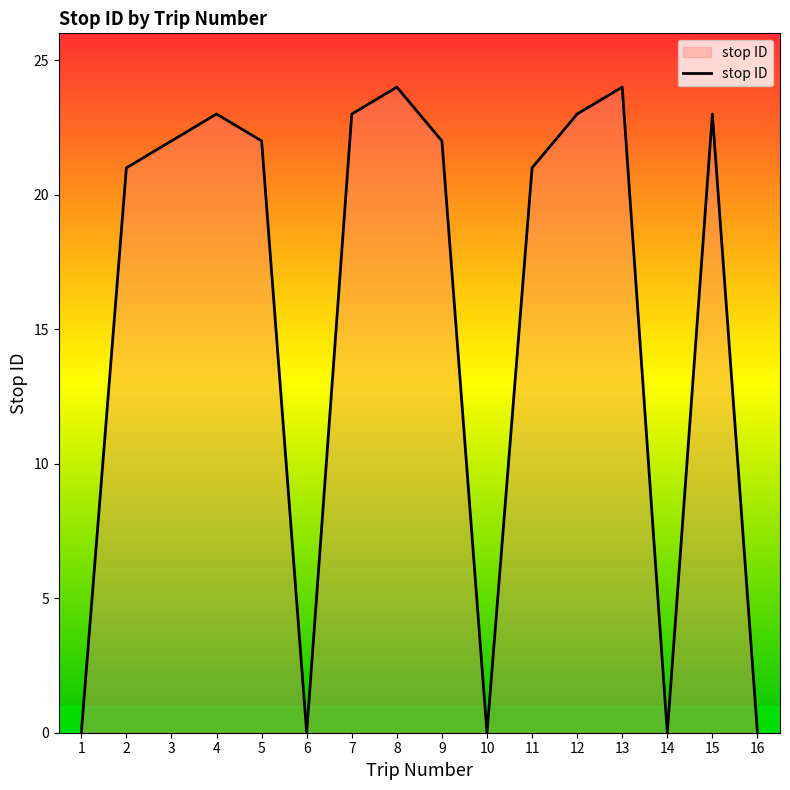

True or false: the data shows 8 at 9.

False